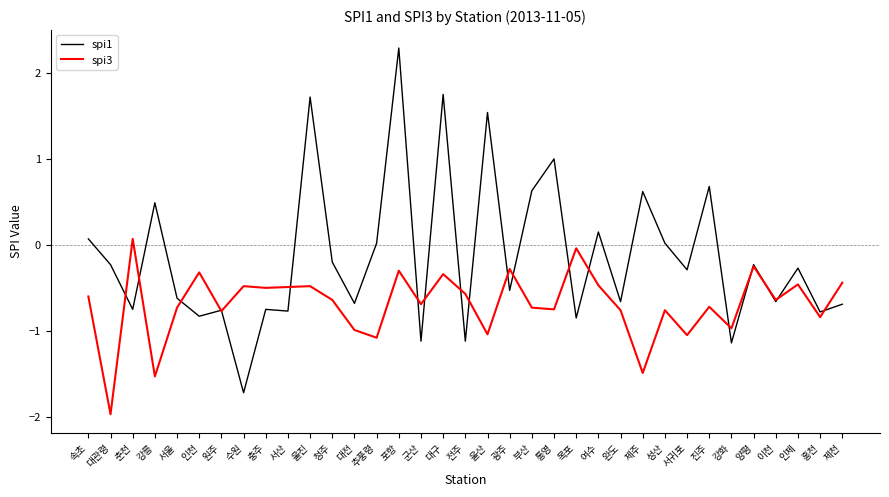

True or false: spi3 has more than 1 points higher than both neighbors.

True